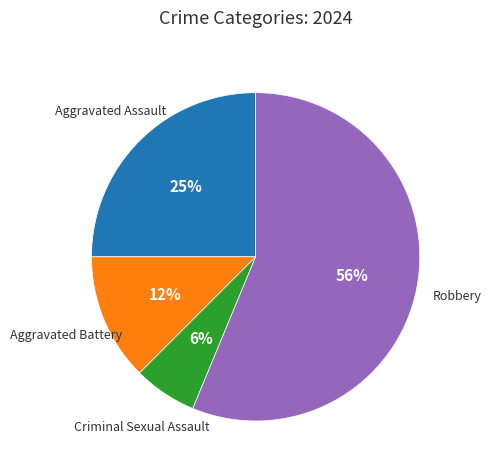

To the nearest percent, what is the average slice percentage?

25%